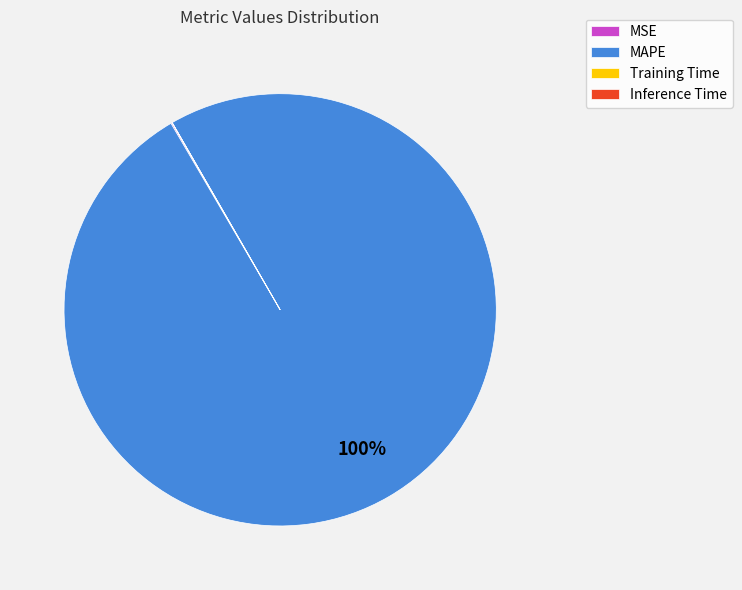

Which category has the biggest portion of the pie?

MAPE